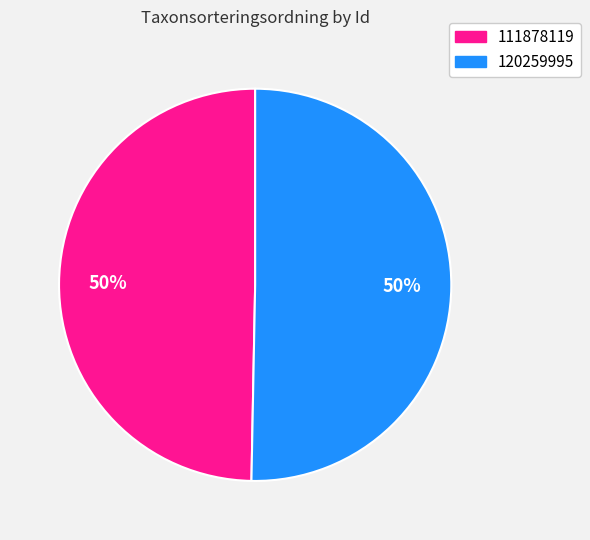

The 111878119 slice represents 60% of the pie. True or false?

False